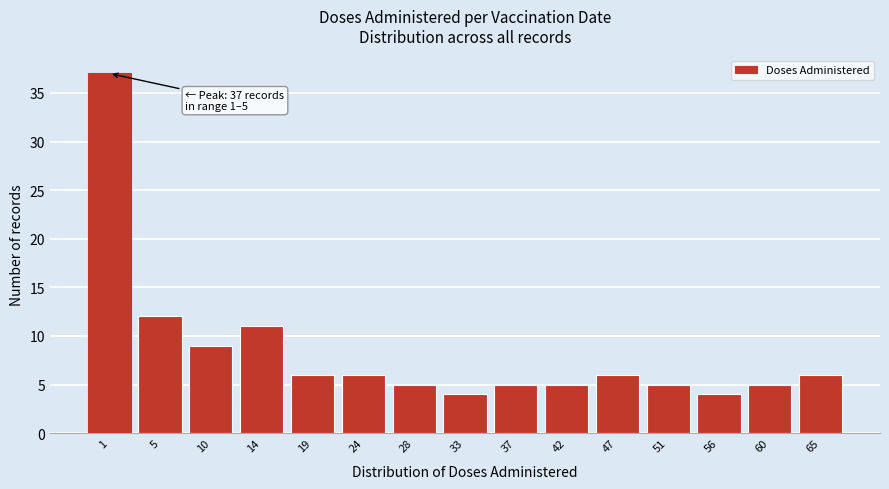

Reading right to left, list all the values displayed in this chart.

65=6	60=5	56=4	51=5	47=6	42=5	37=5	33=4	28=5	24=6	19=6	14=11	10=9	5=12	1=37